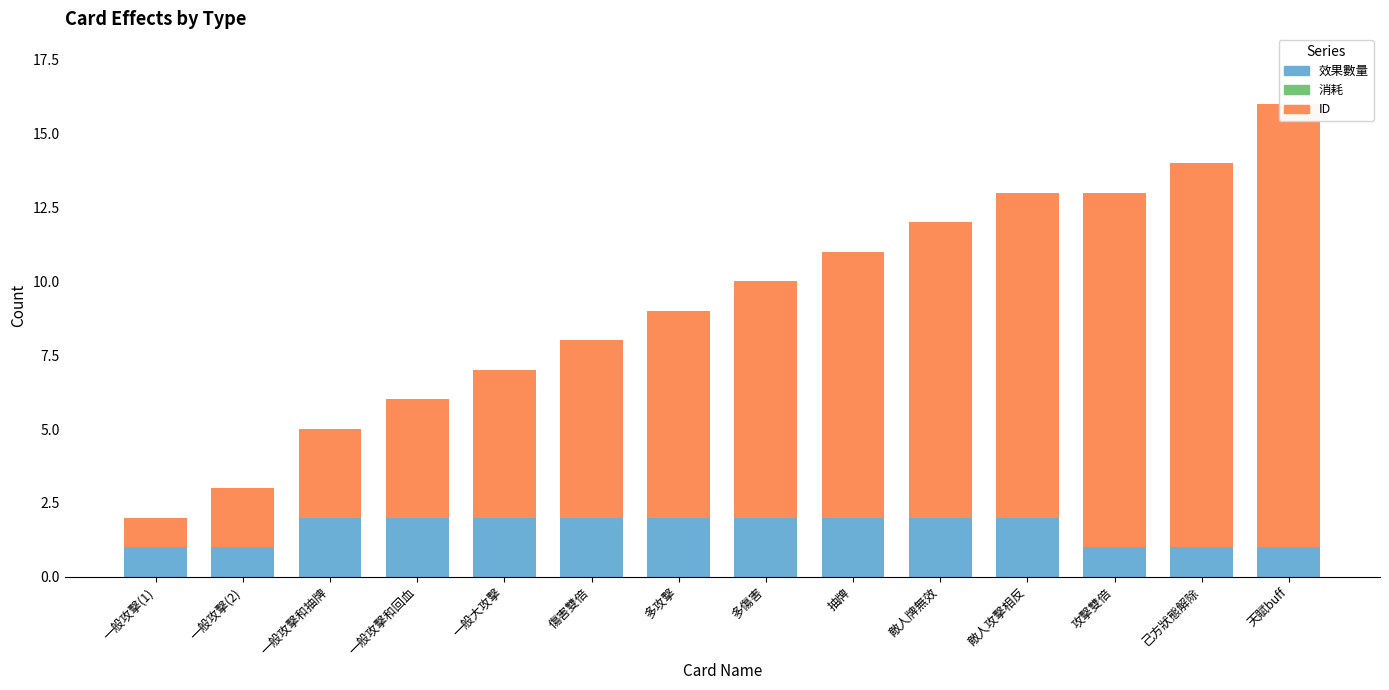

True or false: 消耗 has a value of 0 at 一般大攻擊.

True